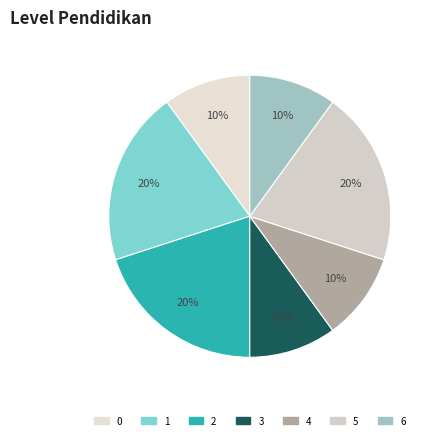

Between 4 and 1, which is larger?

1